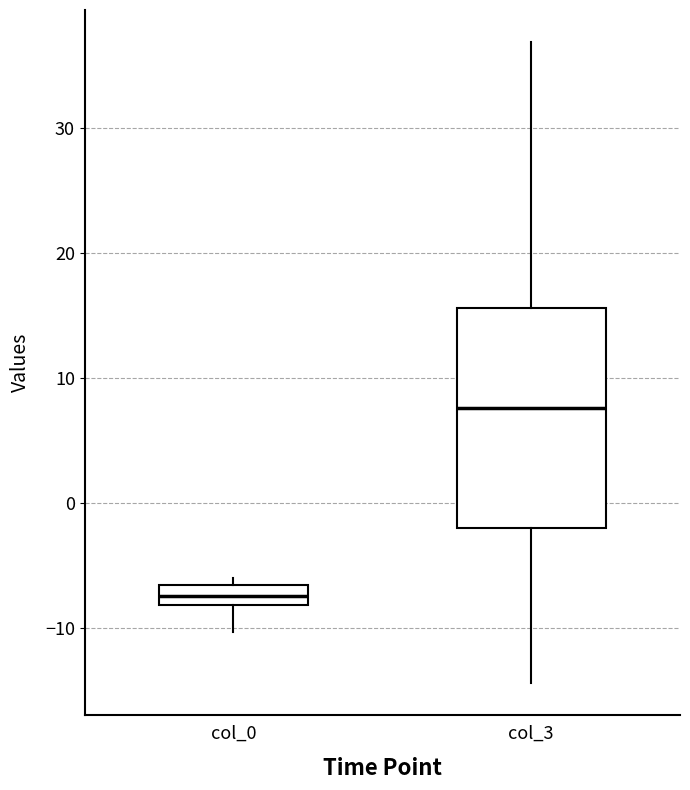

Comparing the boxes themselves (not the whiskers), which one is the tallest?

col_3